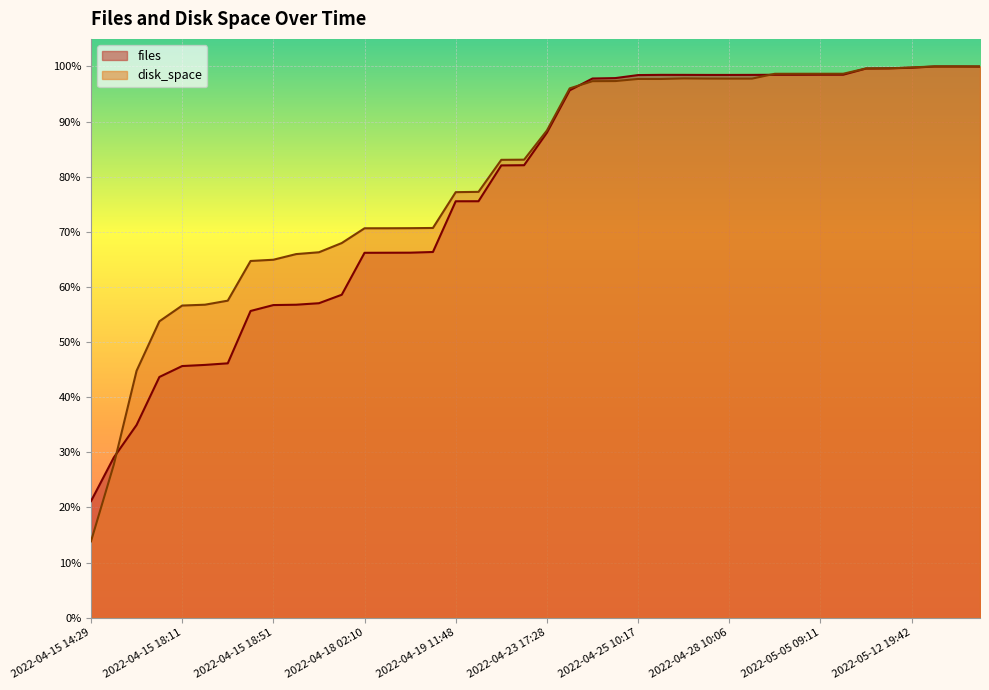

Reading left to right, extract all data points from this chart.

files: 0.2	0.3	0.3	0.4	0.5	0.5	0.5	0.6	0.6	0.6	0.6	0.6	0.7	0.7	0.7	0.7	0.8	0.8	0.8	0.8	0.9	1.0	1.0	1.0	1.0	1.0	1.0	1.0	1.0	1.0	1.0	1.0	1.0	1.0	1.0	1.0	1.0	1.0	1.0	1.0
disk_space: 0.1	0.3	0.4	0.5	0.6	0.6	0.6	0.6	0.6	0.7	0.7	0.7	0.7	0.7	0.7	0.7	0.8	0.8	0.8	0.8	0.9	1.0	1.0	1.0	1.0	1.0	1.0	1.0	1.0	1.0	1.0	1.0	1.0	1.0	1.0	1.0	1.0	1.0	1.0	1.0